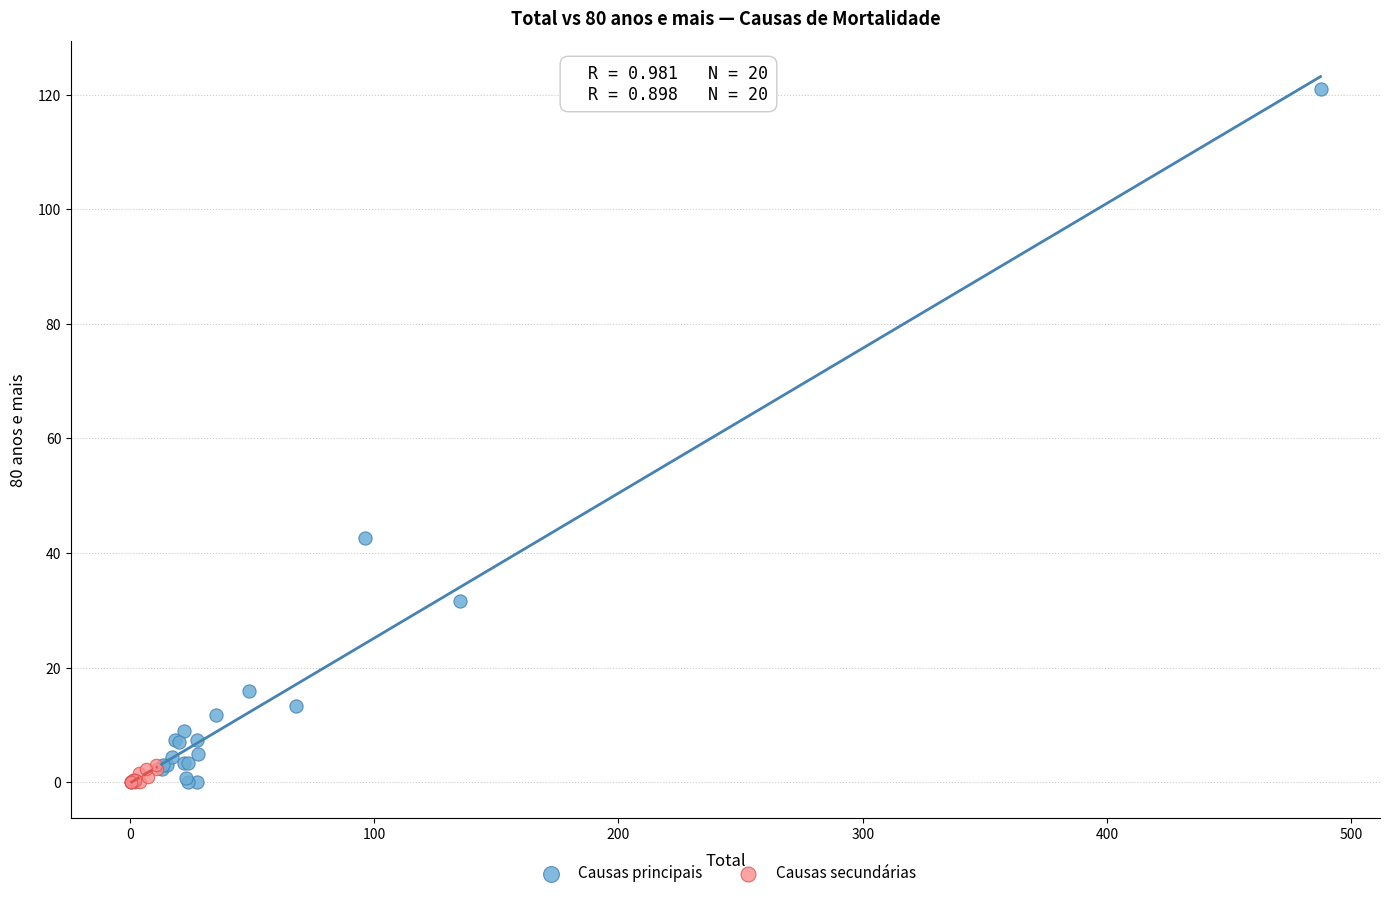

Which series contains the highest Y value?

Causas principais